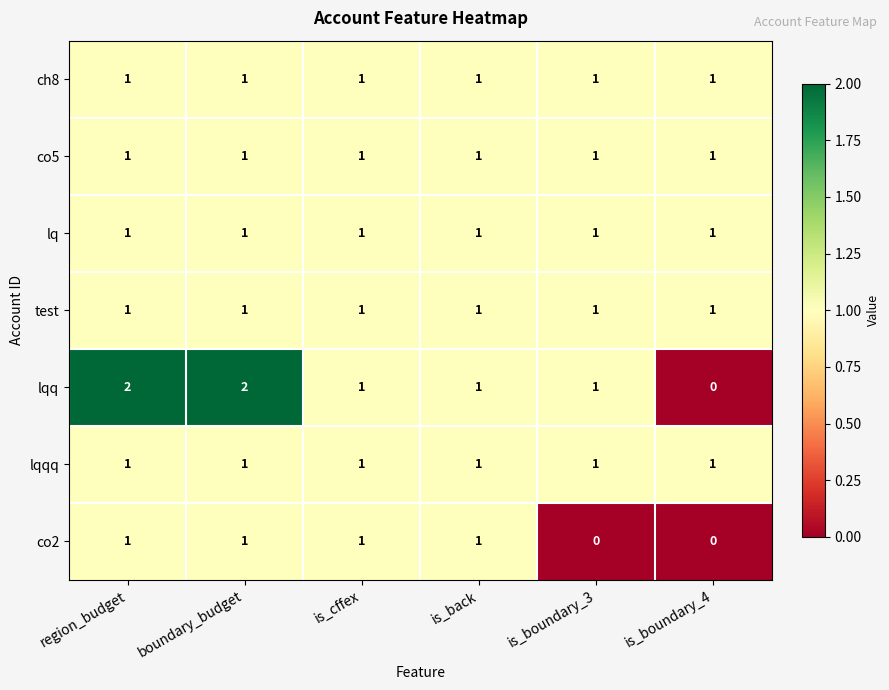

What is the sum of all lqqq values?

6